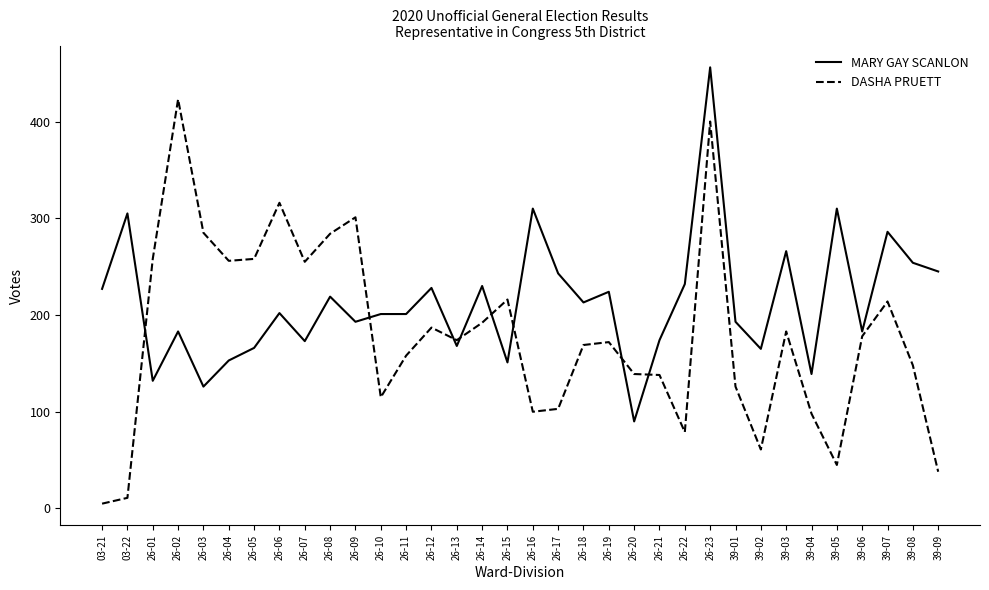

How many lines are shown in the chart?

2